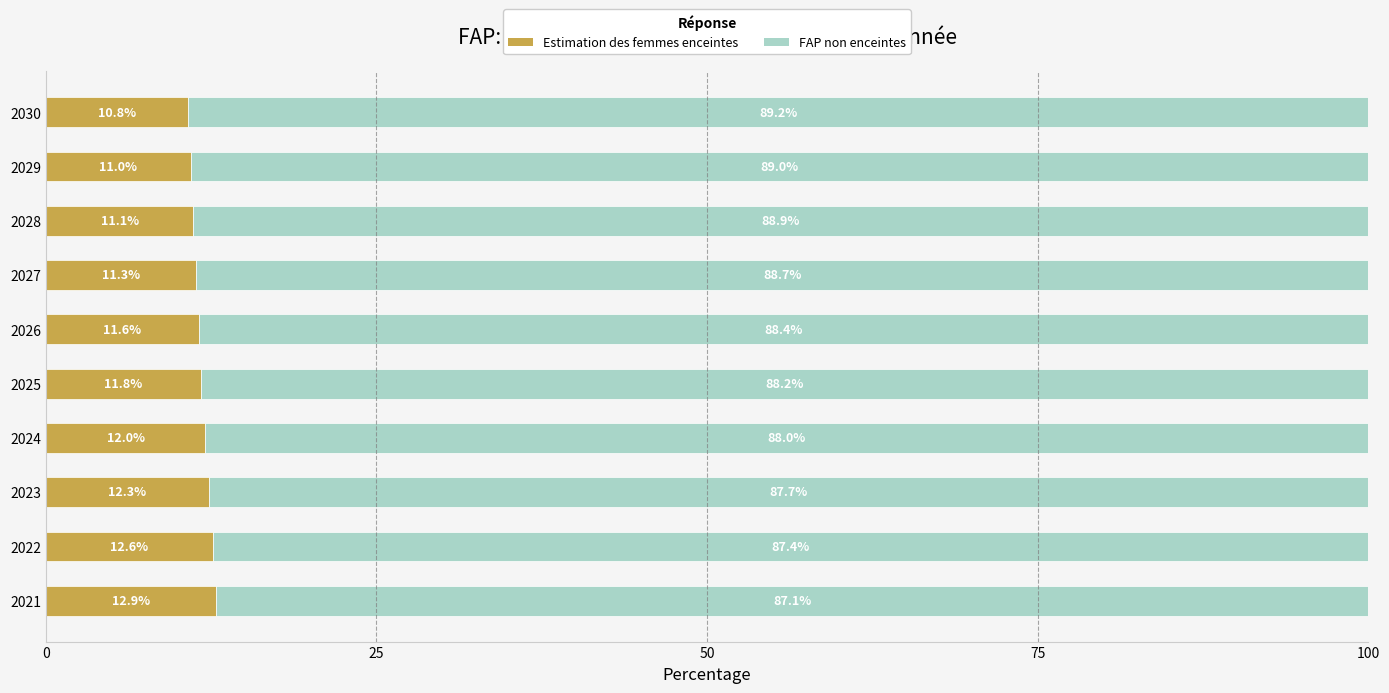

What is the difference between the maximum and minimum values in the Estimation des femmes enceintes series?

2.1